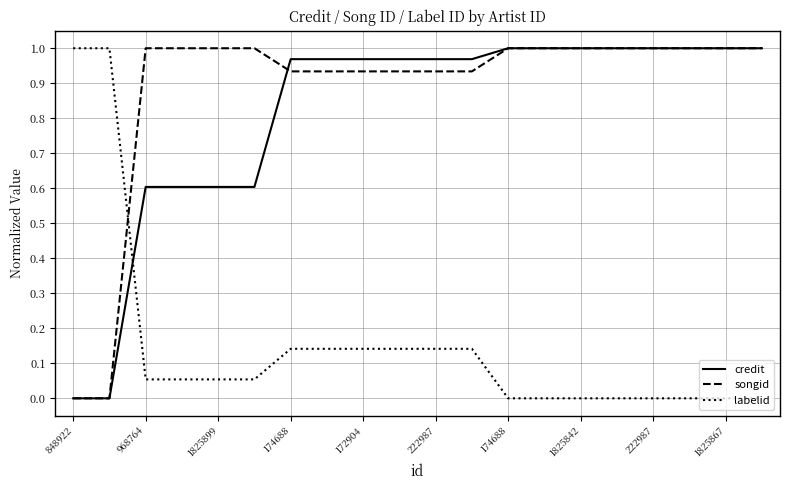

Which series ends up on top after the final intersection of labelid and credit?

credit